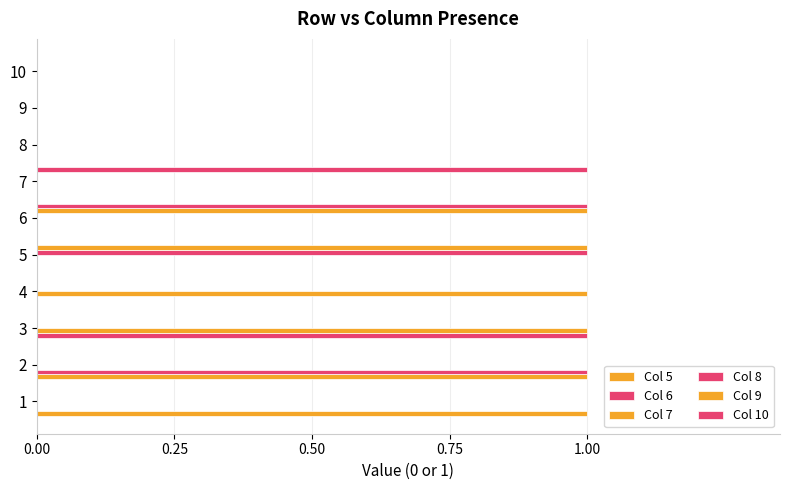

How many distinct data groups are displayed?

6